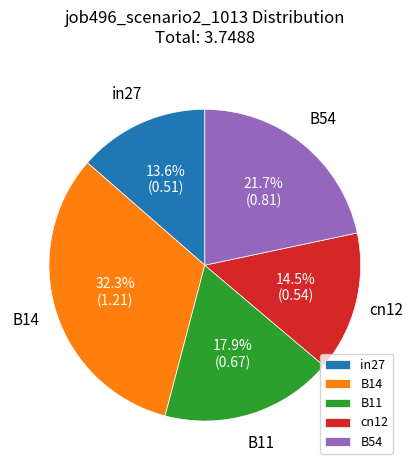

Between B54 and B11, which is larger?

B54